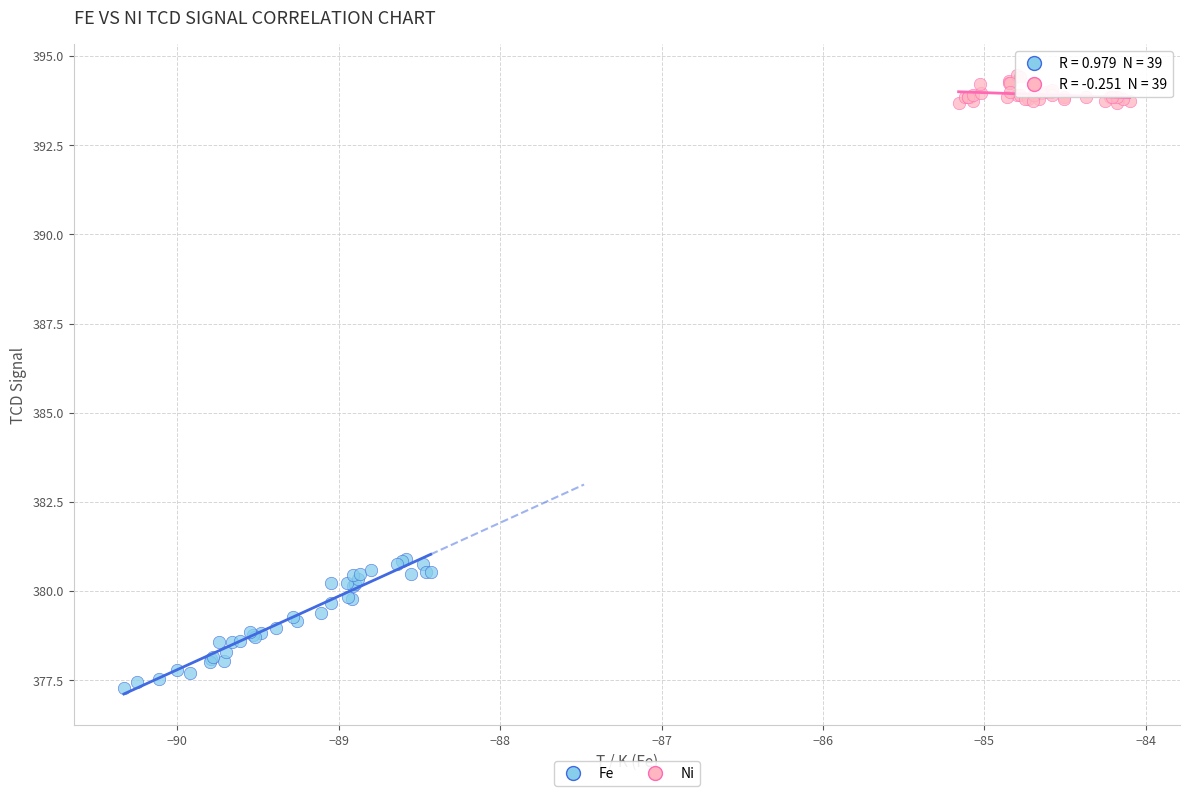

Which series contains the lowest Y value?

Fe